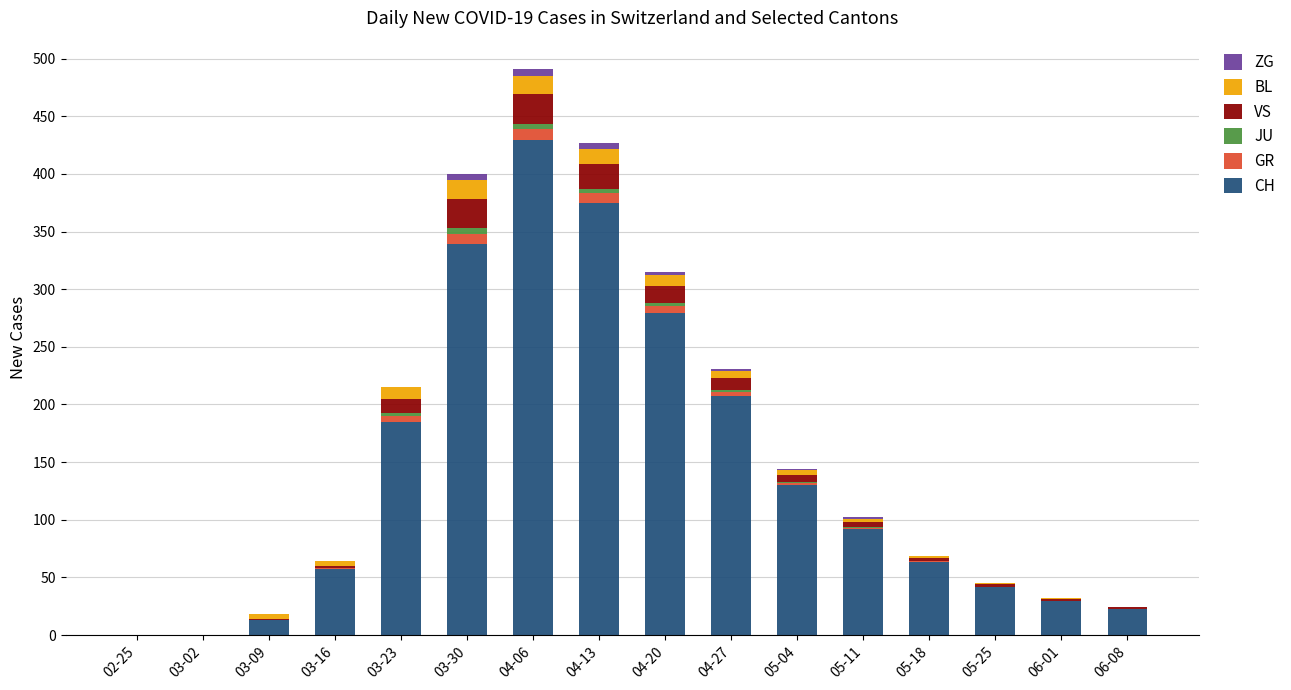

Are the bars horizontal?

No